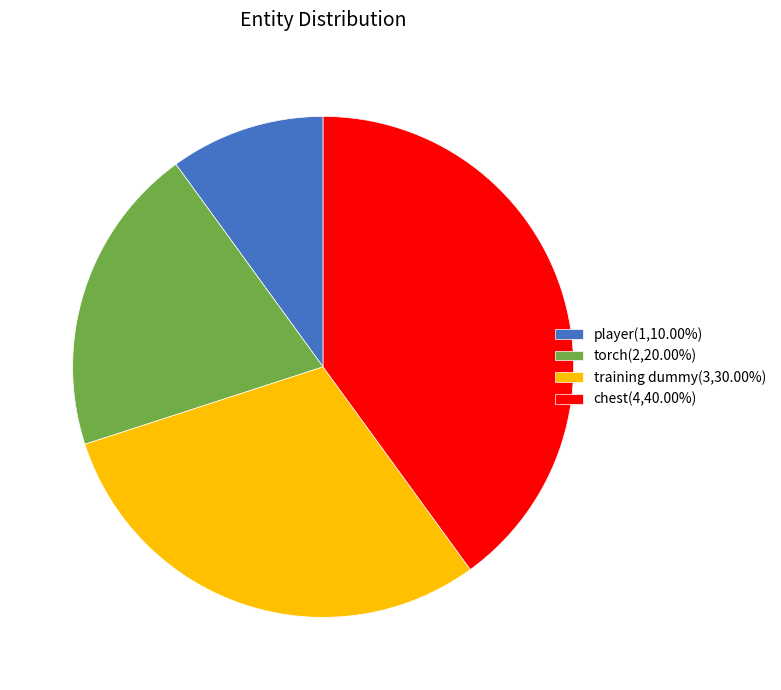

Is torch(2,20.00%) the majority of the pie?

No